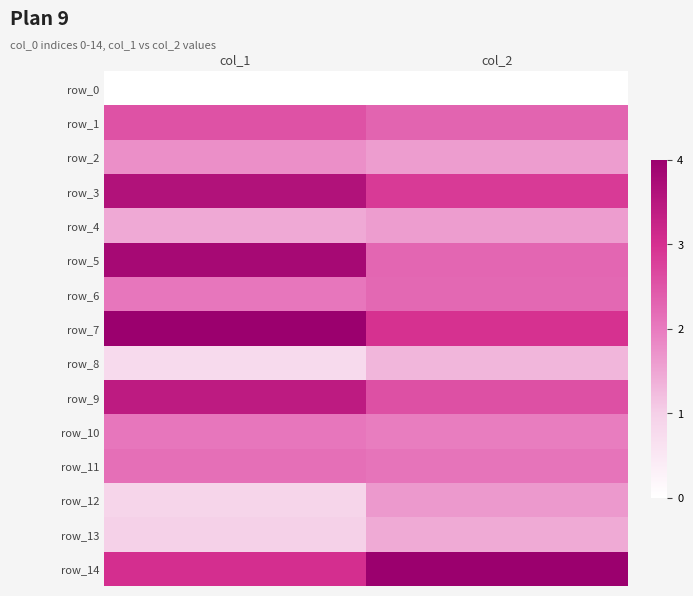

Which series has the largest range (max minus min)?

row_5